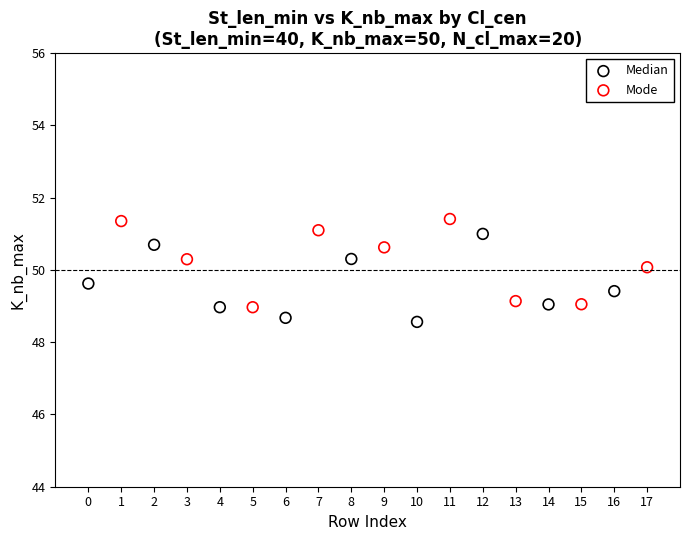

What are all the series names shown in the legend?

Median, Mode